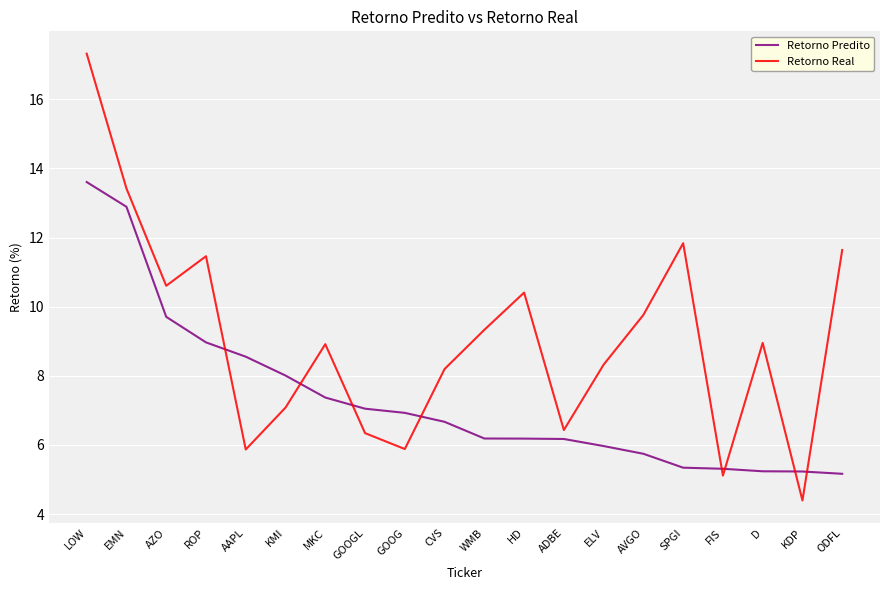

In Retorno Real, how many points are lower than both neighbors (excluding endpoints)?

6